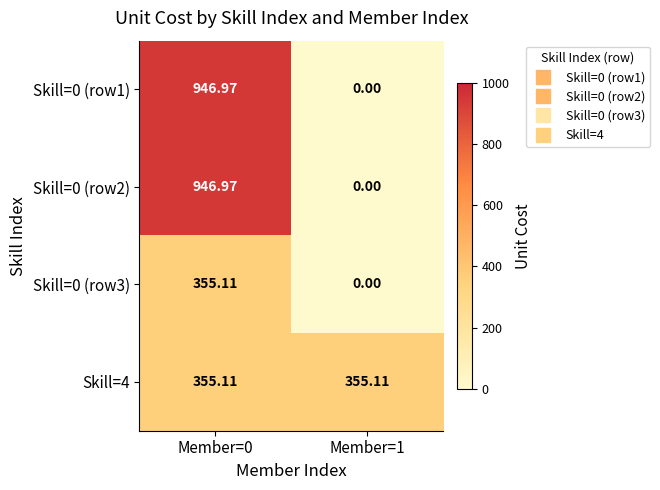

Is the value of Skill=0 (row3) at Member=0 greater than the value of Skill=0 (row1) at Member=1?

Yes